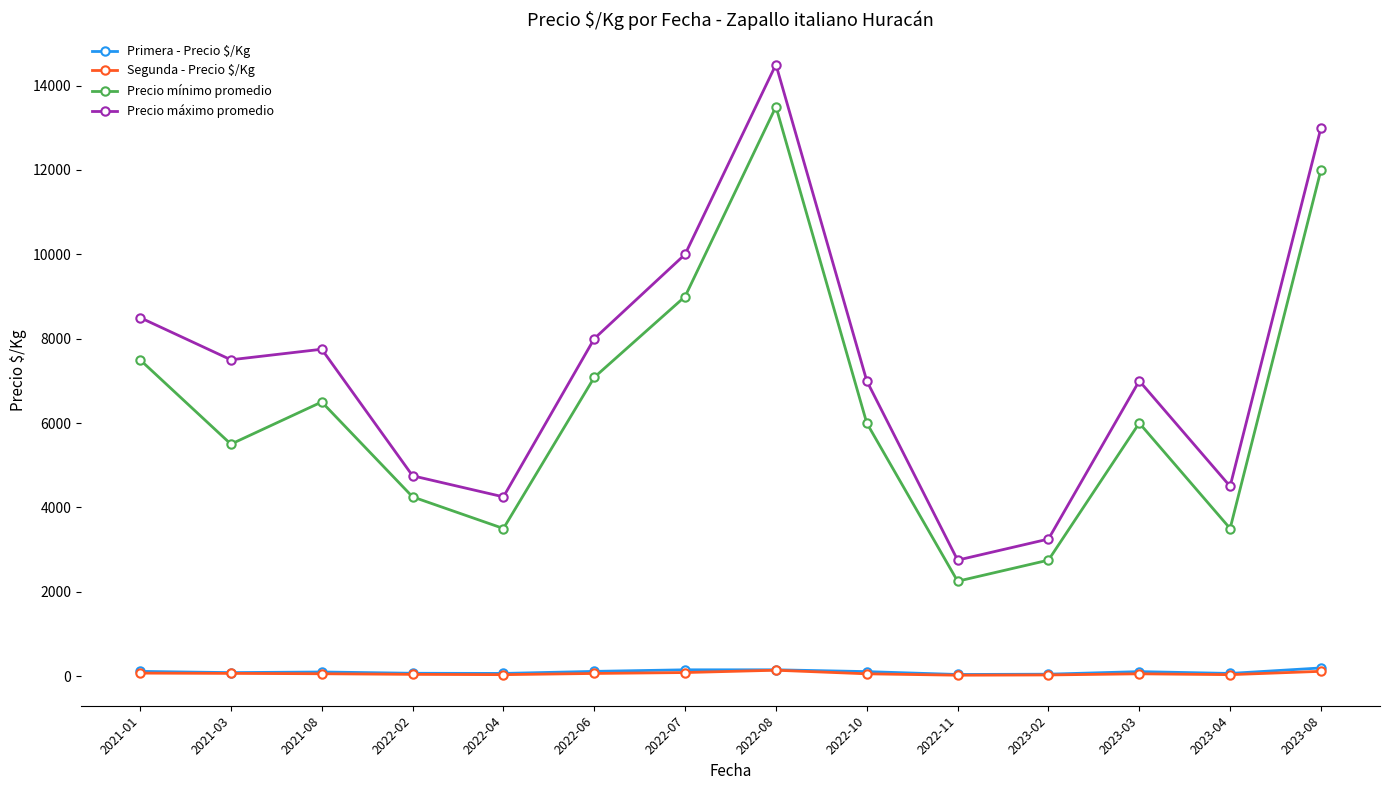

What is the maximum value for Precio máximo promedio?

14500.0